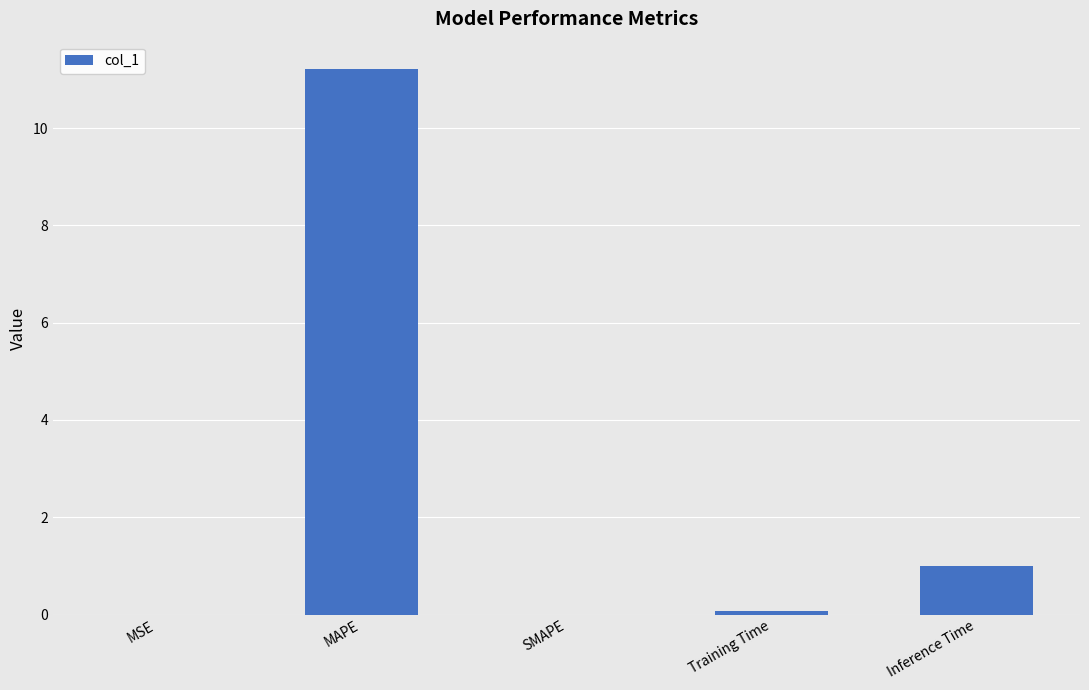

Is it true that the value at SMAPE is 0.0?

True